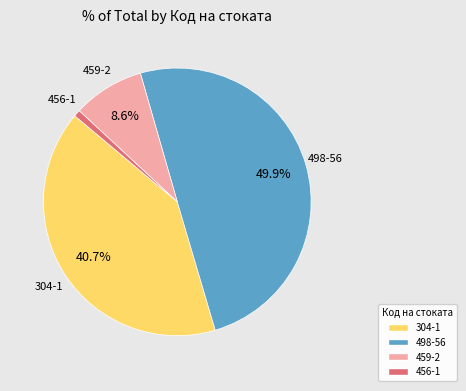

To the nearest percent, what portion does 456-1 represent?

1%